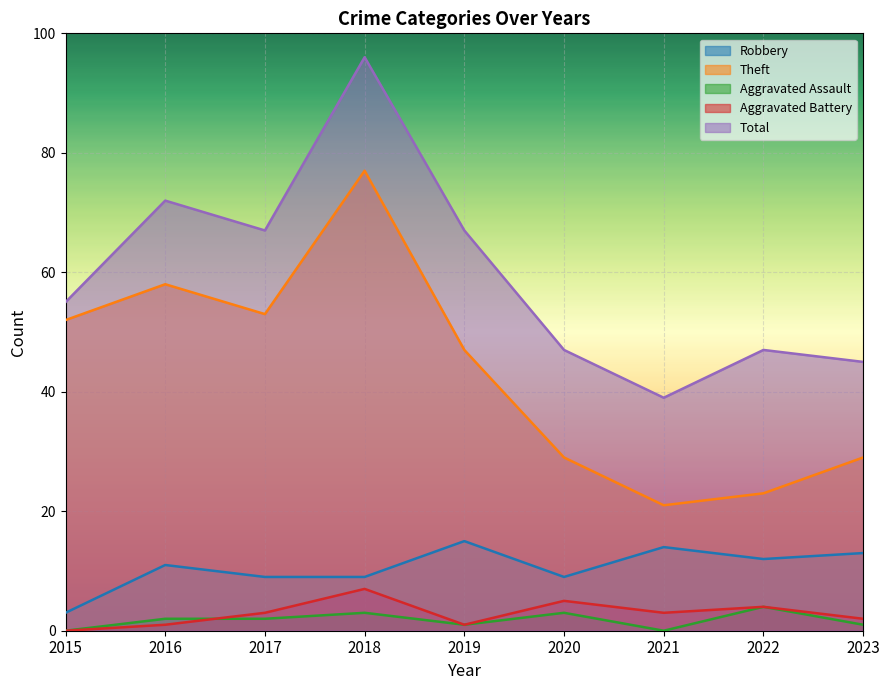

Rank the series by their maximum value, from highest to lowest.

Total, Theft, Robbery, Aggravated Battery, Aggravated Assault